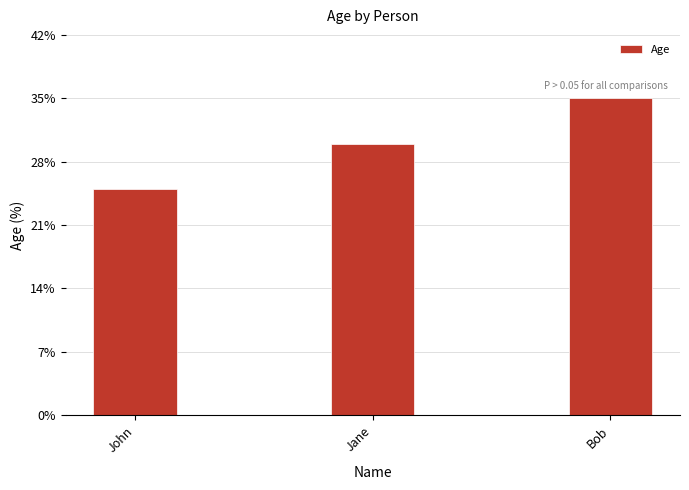

True or false: the data shows 43 at John.

False